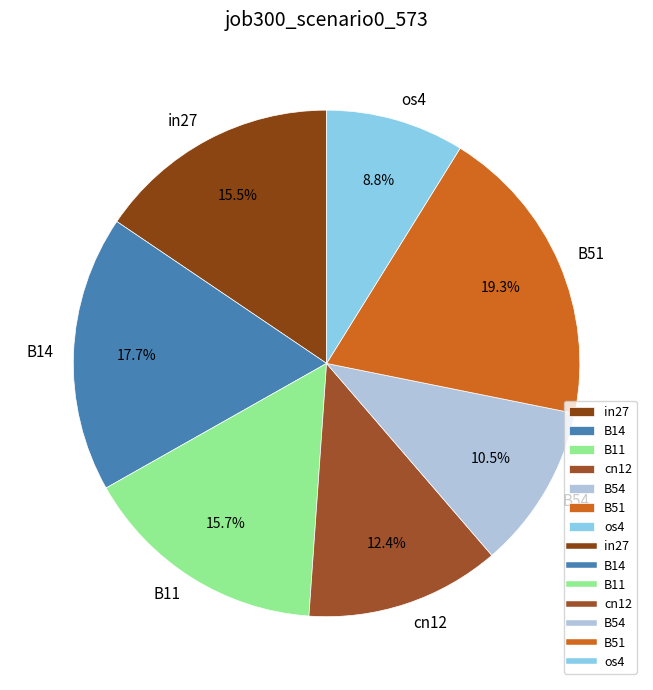

To the nearest percent, what is the combined percentage of B14 and B54?

28%